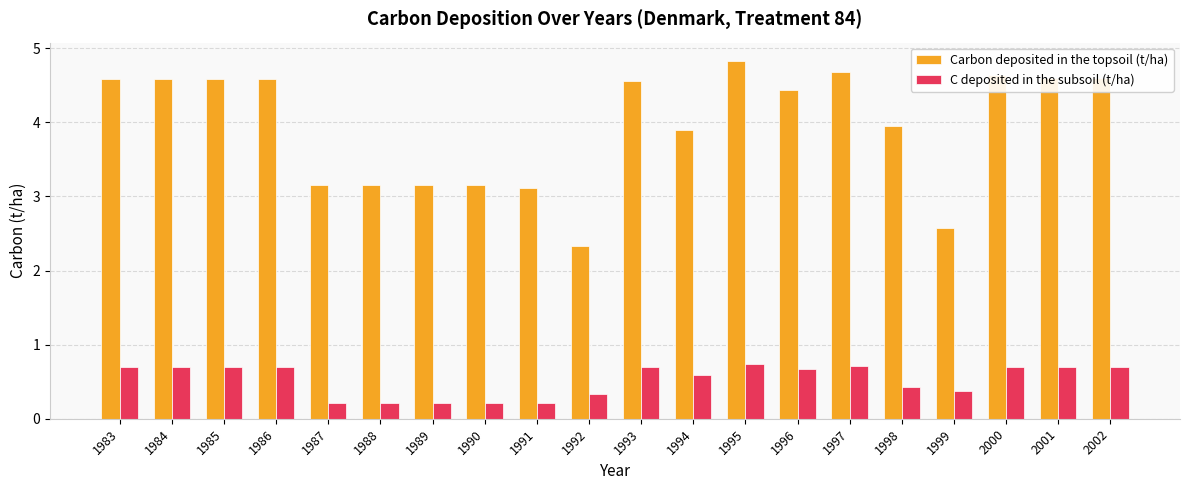

Which series changed the most between 1983 and 1991?

Carbon deposited in the topsoil (t/ha)